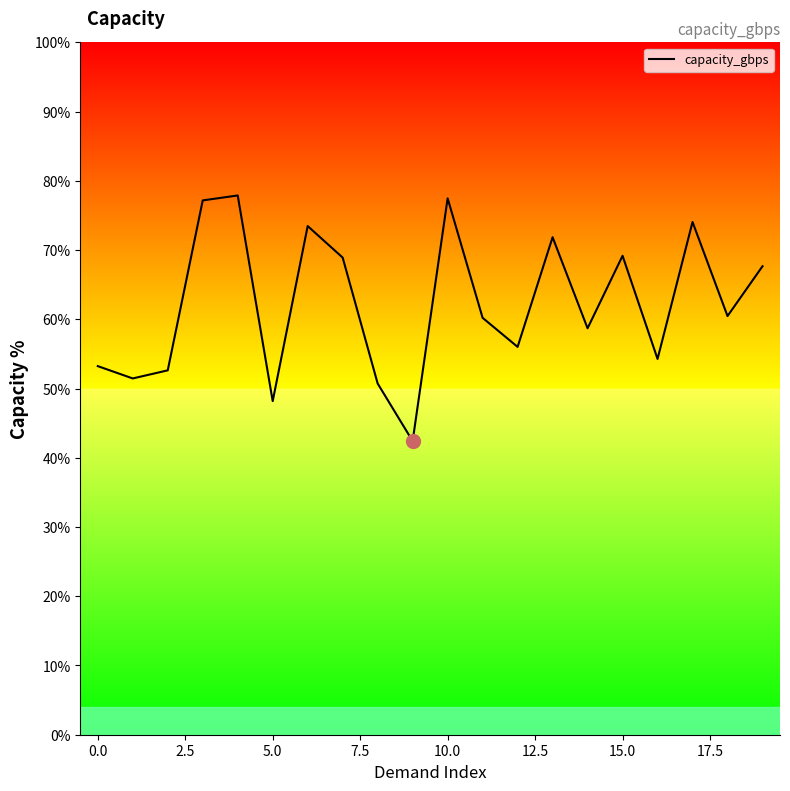

True or false: the data has more than 1 interior local peaks.

True